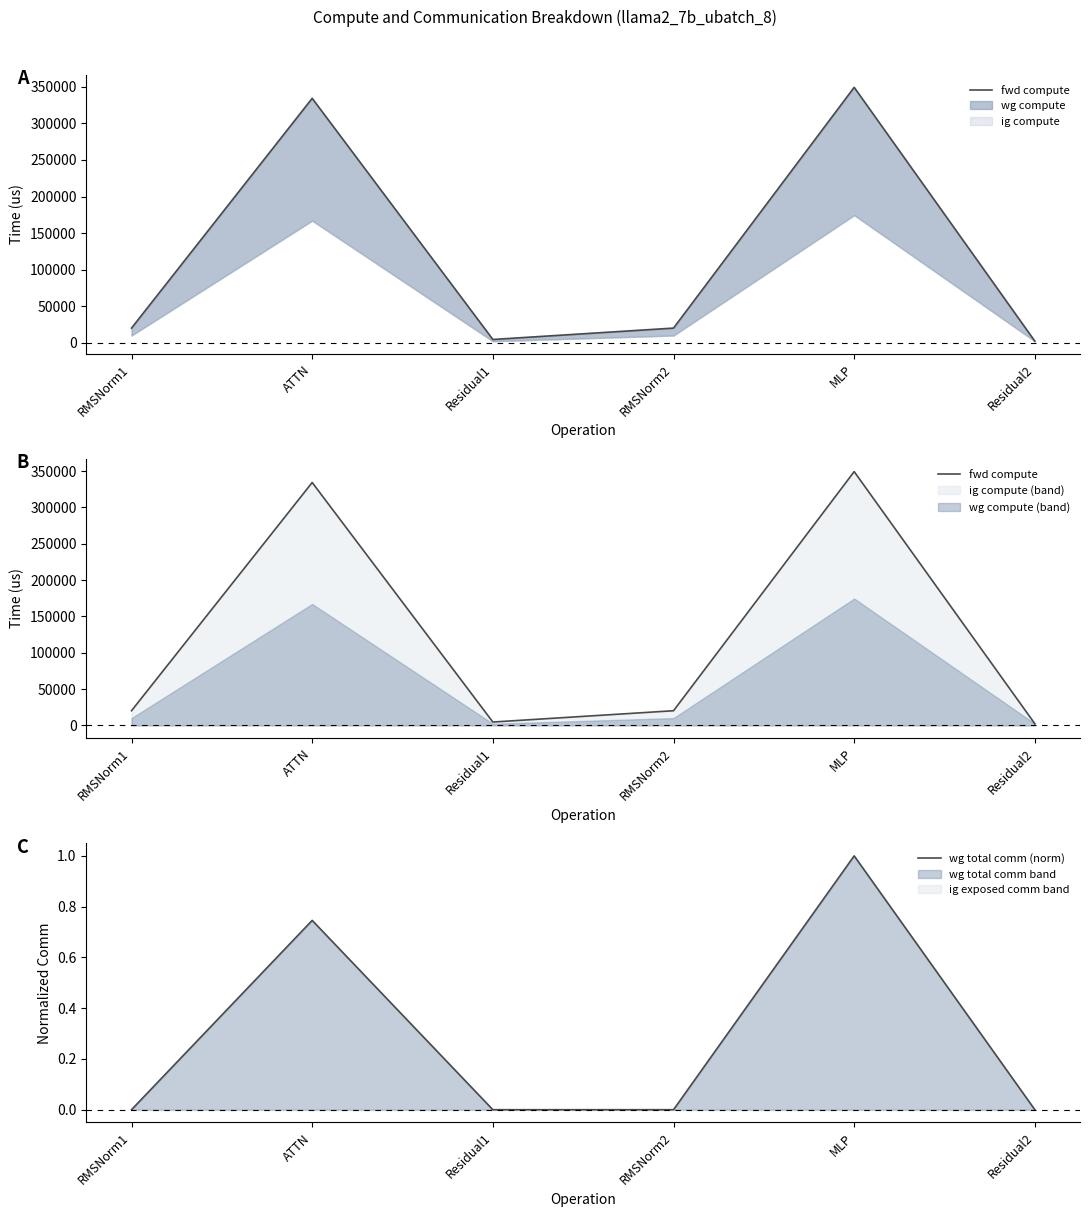

True or false: wg total comm (norm) has a value of 0.4 at Residual1.

False